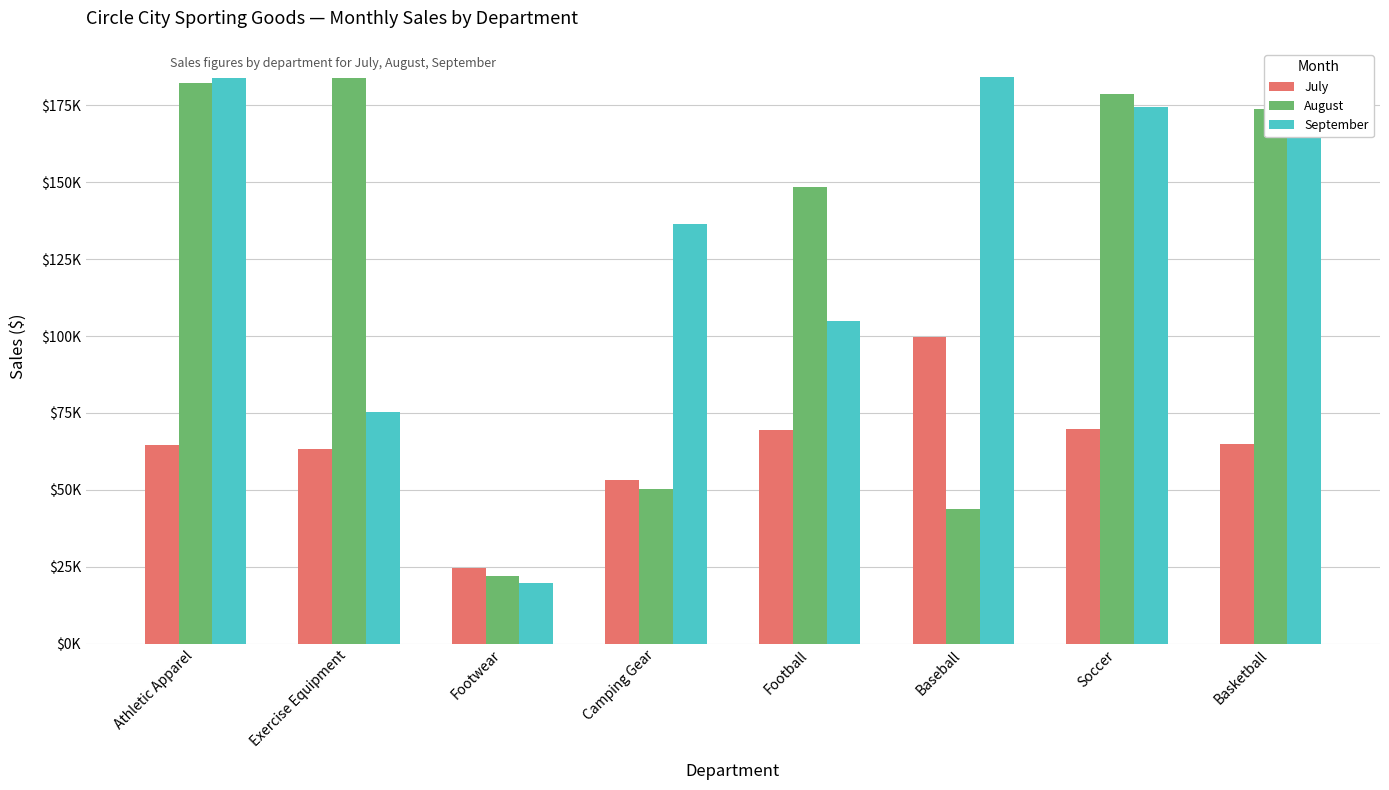

What is the spread (max minus min) of values at Exercise Equipment?

120434.3